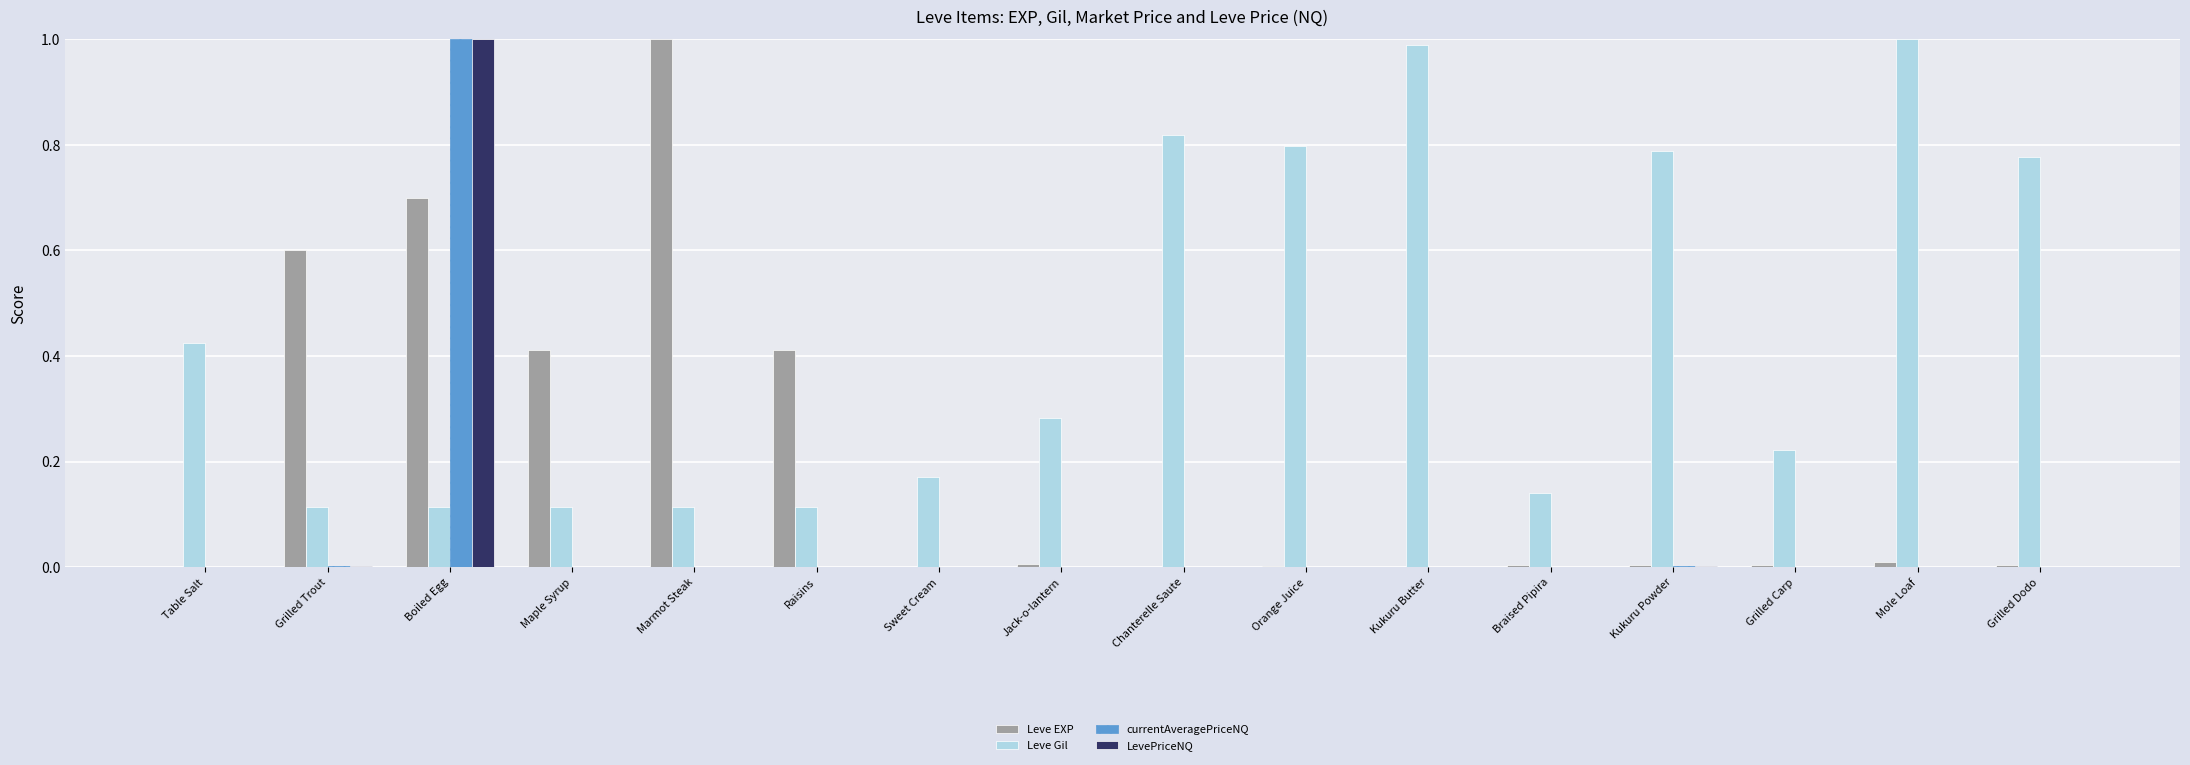

True or false: Leve EXP has a value of 0.0 at Grilled Carp.

True